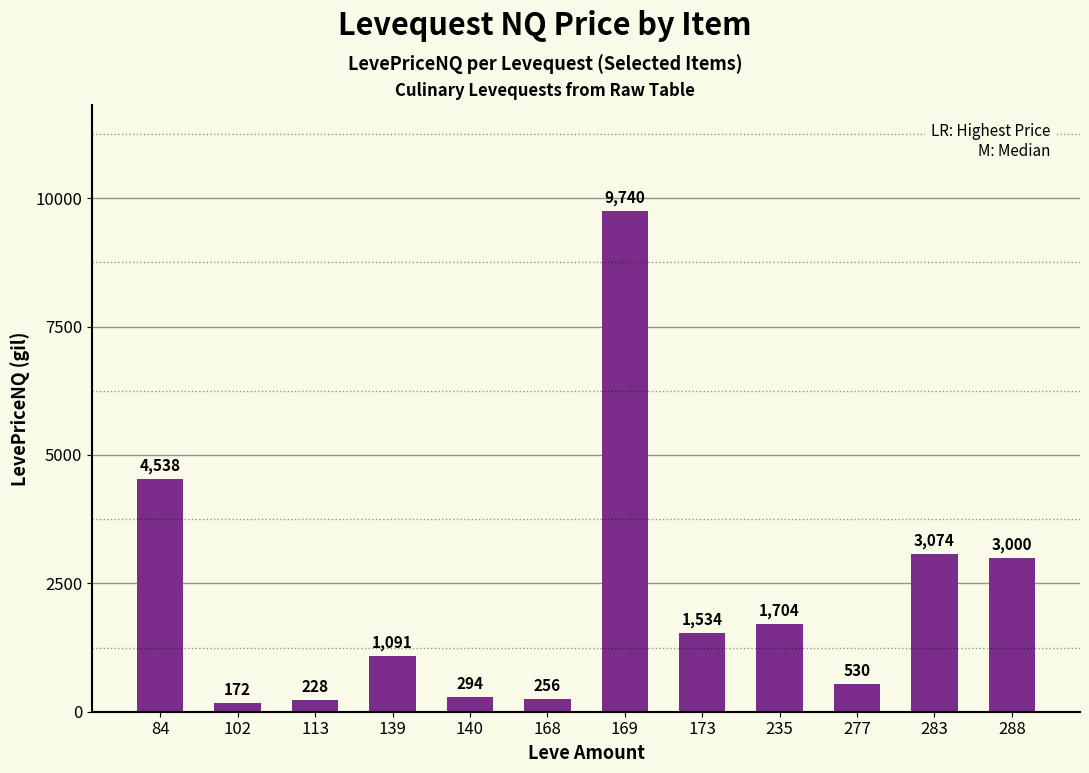

What is the ratio of the value at 113 to the value at 139?

0.2